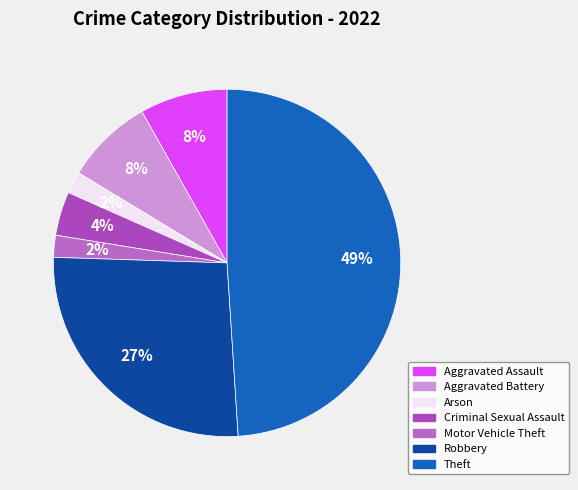

Is Arson the majority of the pie?

No